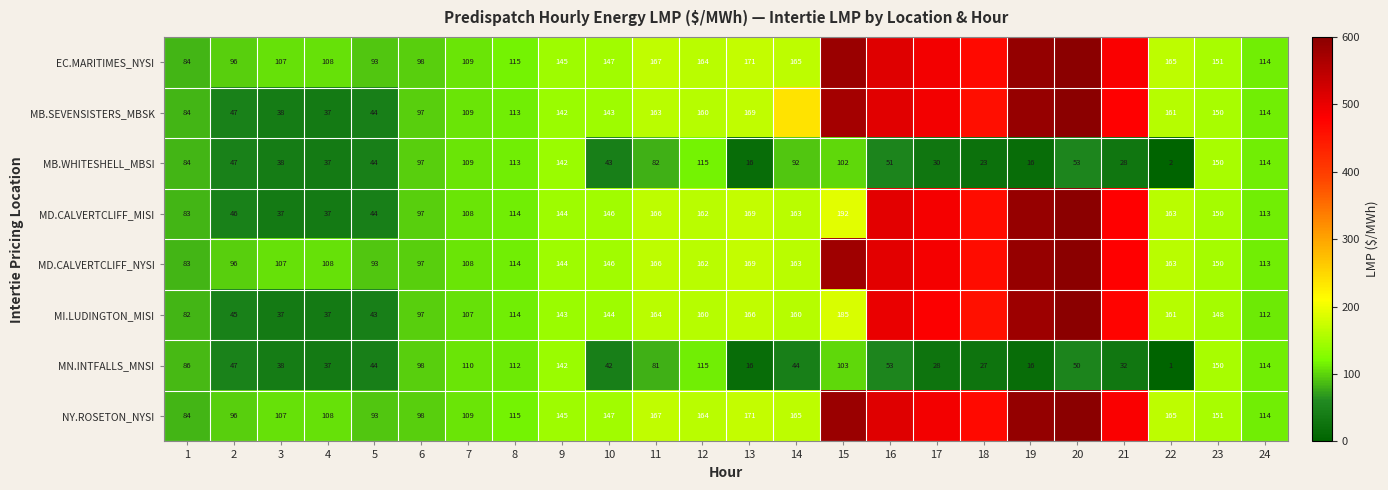

How many data points does each series have?

24